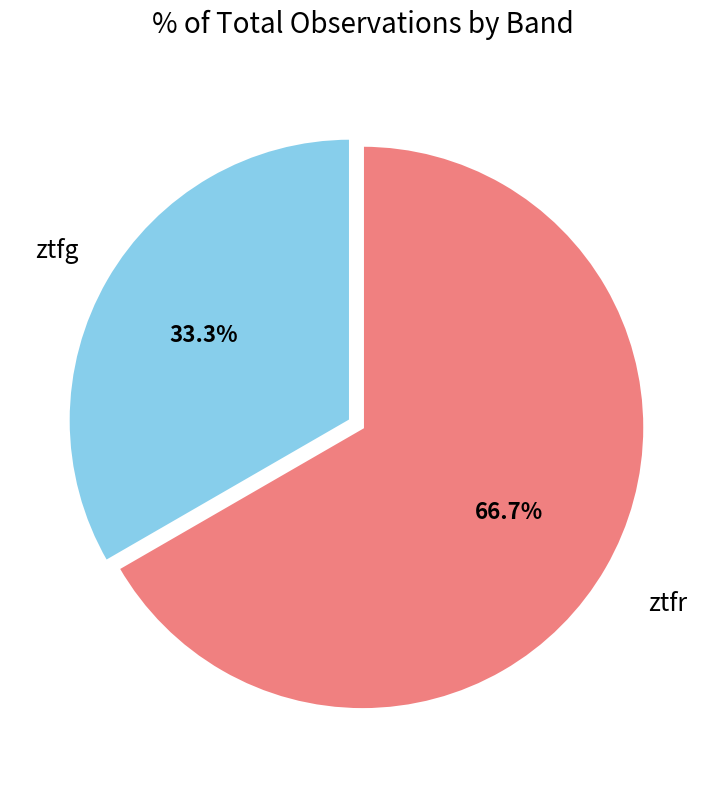

What is the smallest slice in the pie chart?

ztfg